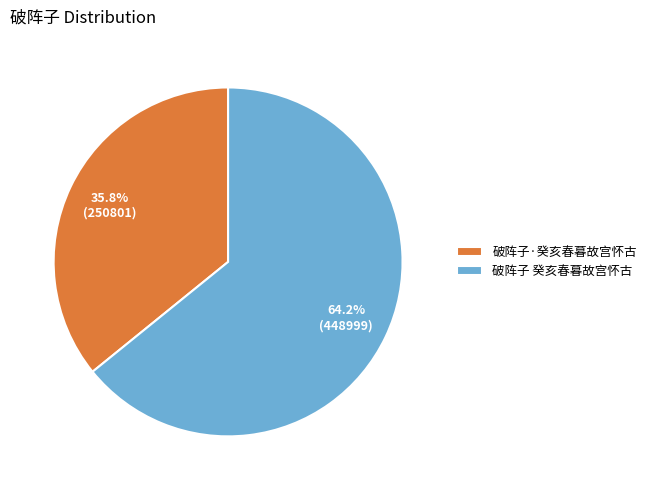

Does 破阵子·癸亥春暮故宫怀古 account for over 50% of the chart?

No